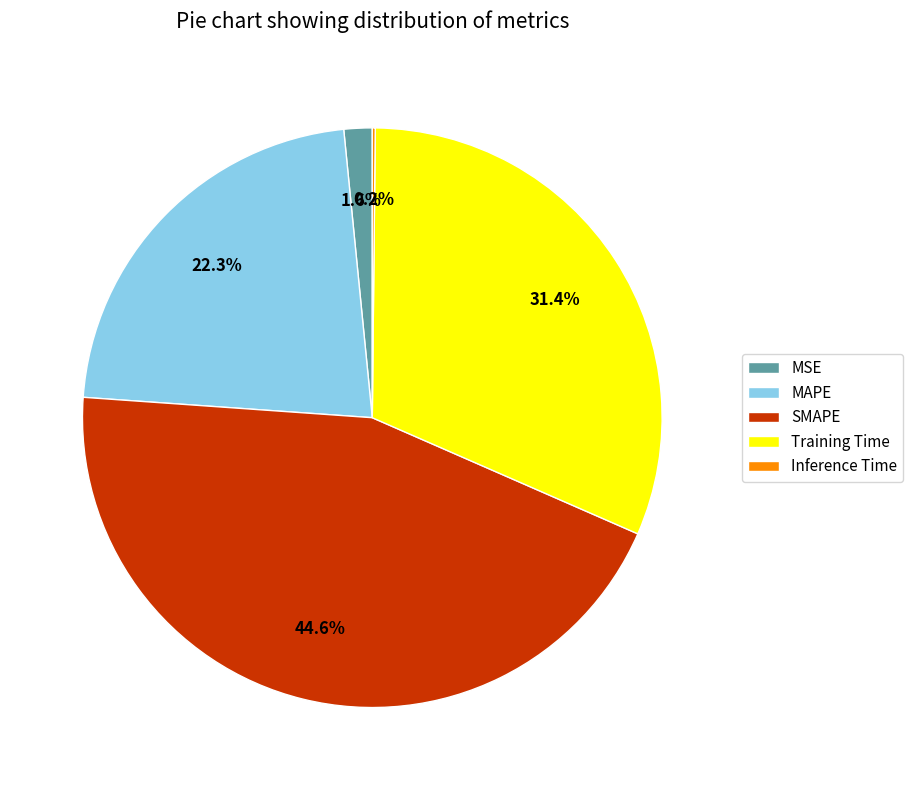

Which slice is the largest?

SMAPE